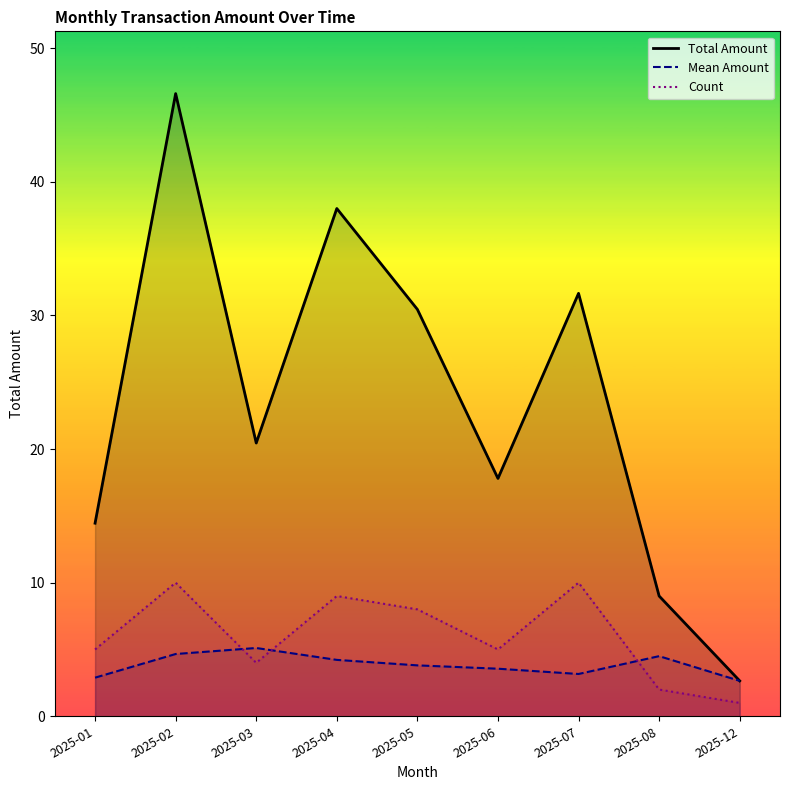

Count the number of categories in the chart.

9